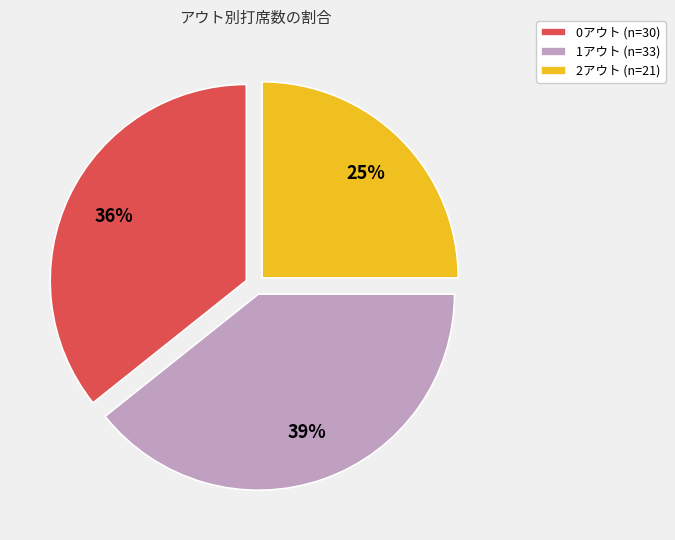

How many slices are in this pie chart?

3